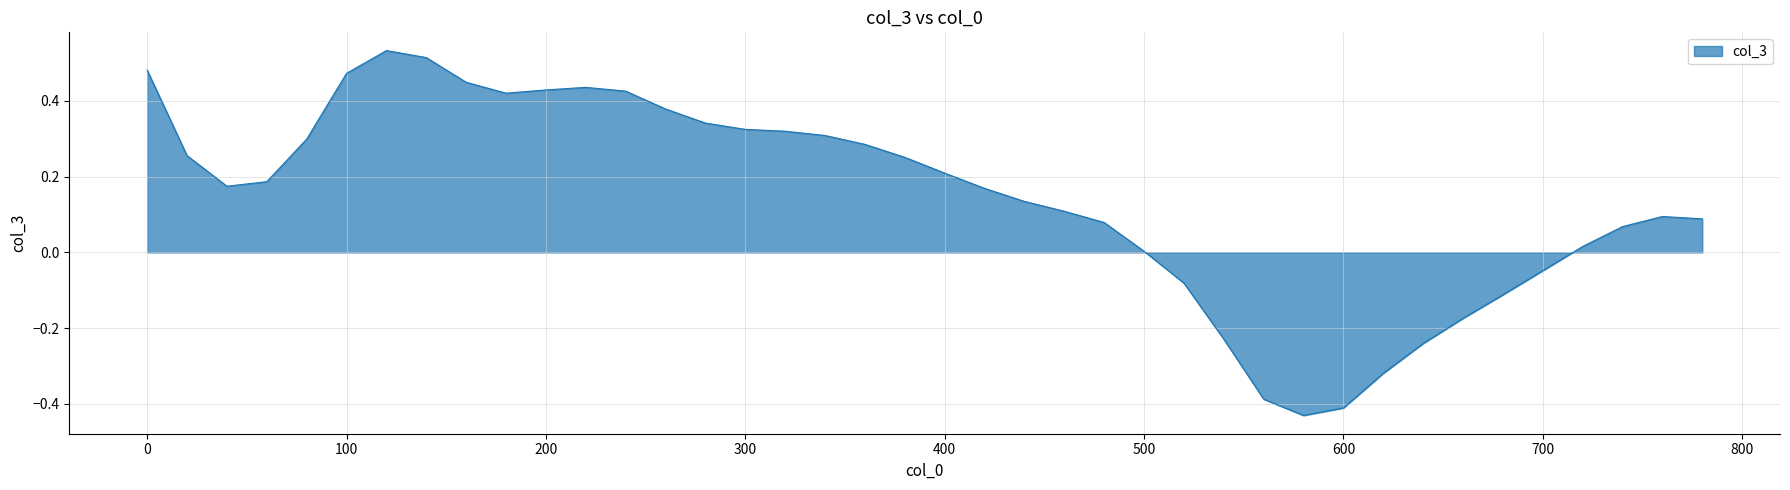

What is the difference between the maximum and minimum values?

1.0